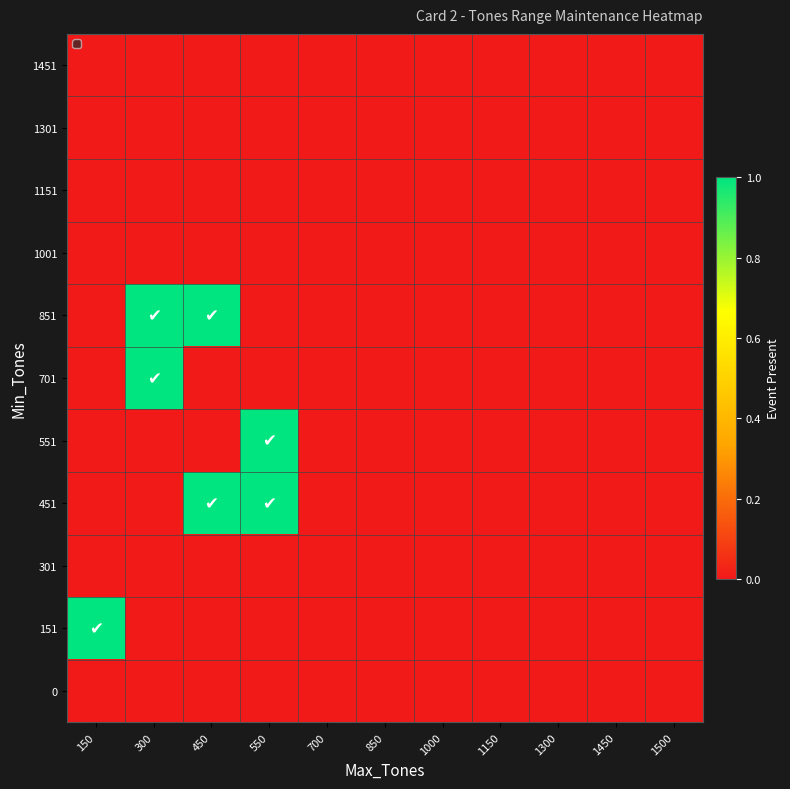

At how many categories does at least one series exceed 0?

4